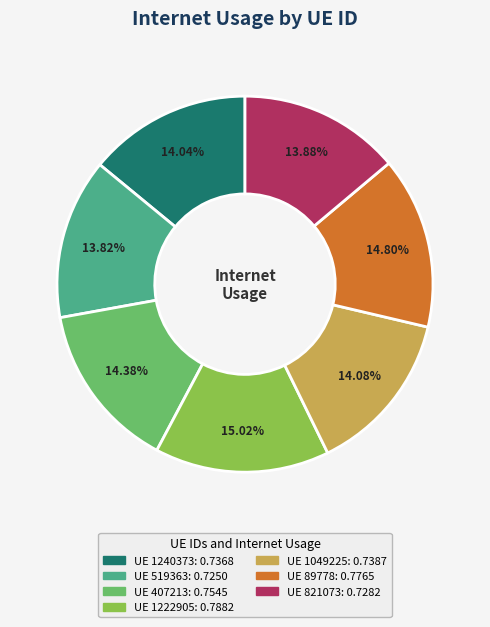

Is there a majority slice in this chart?

No